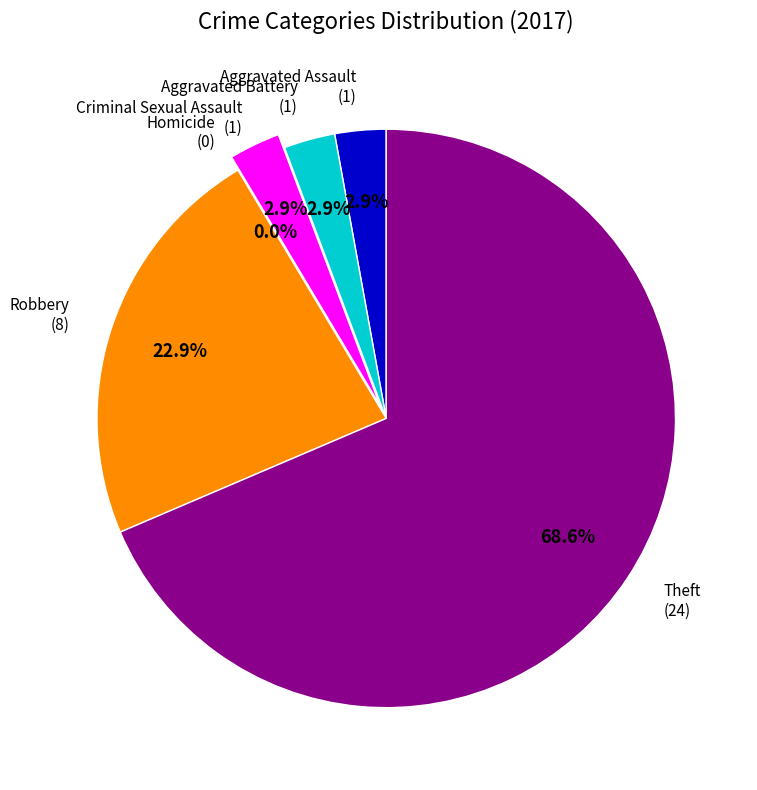

What is the largest slice in the pie chart?

Theft